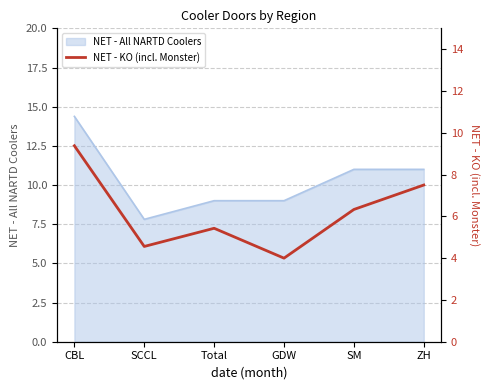

The value at ZH is 11.8. True or false?

False